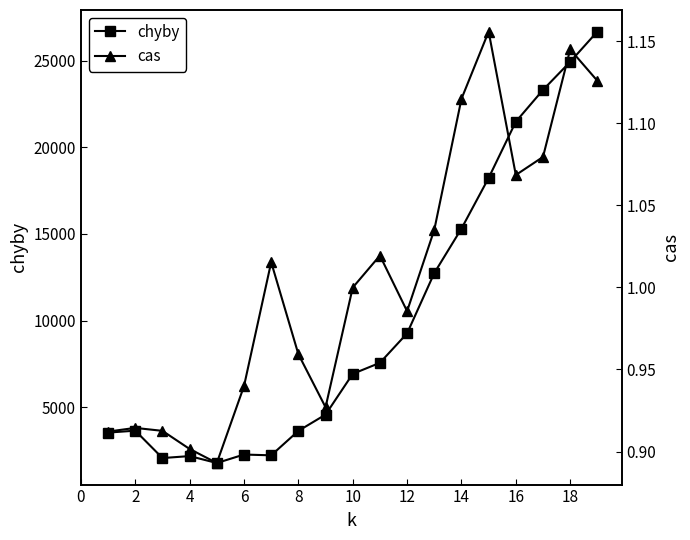

Reading right to left, list all the values displayed in this chart.

chyby: 26677.1	24932.0	23309.4	21474.4	18229.0	15304.2	12737.8	9258.0	7557.6	6920.6	4568.4	3630.0	2218.4	2263.9	1774.9	2174.7	2061.0	3641.7	3531.0
cas: 1.1	1.1	1.1	1.1	1.2	1.1	1.0	1.0	1.0	1.0	0.9	1.0	1.0	0.9	0.9	0.9	0.9	0.9	0.9